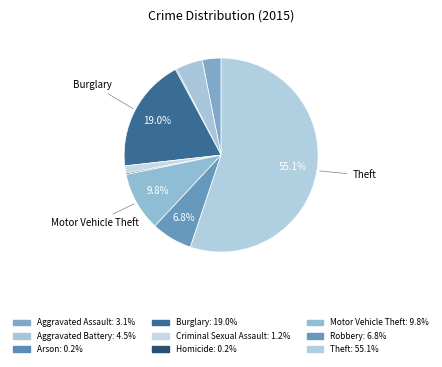

What percentage is NOT represented by Theft?

44.9%